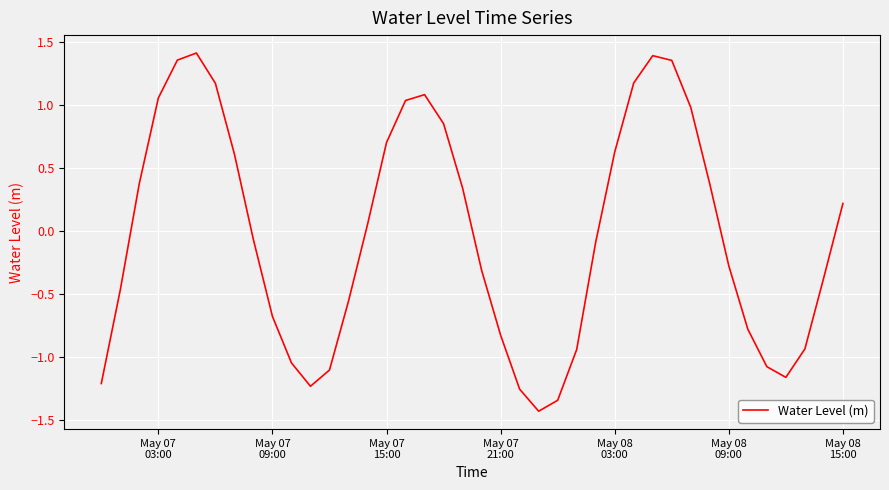

What is the minimum value shown in the chart?

-1.4